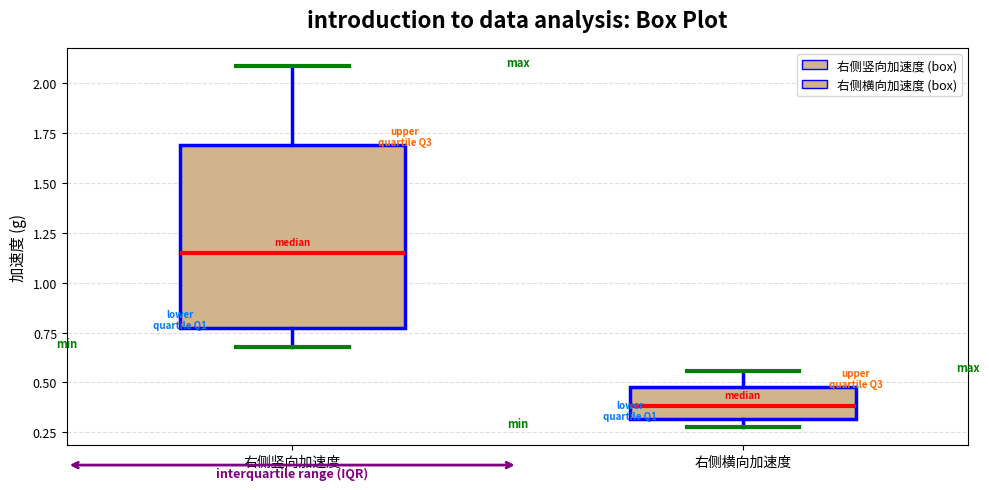

Comparing the boxes themselves (not the whiskers), which one is the tallest?

右侧竖向加速度